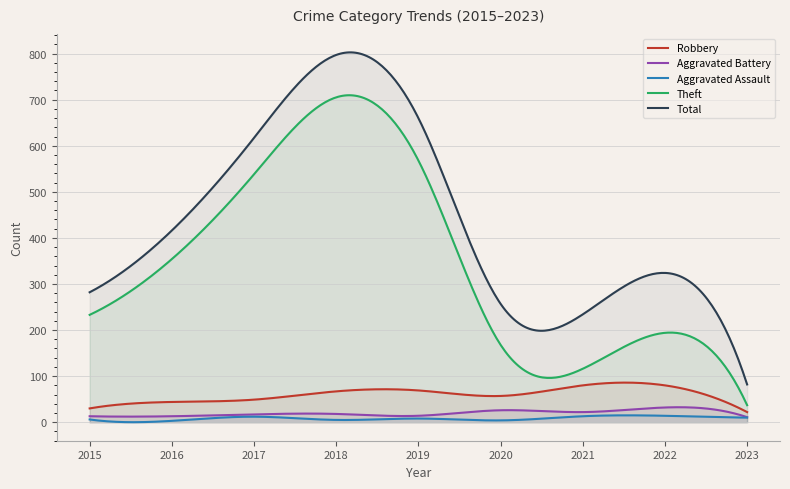

What is the smallest value displayed?

0.1